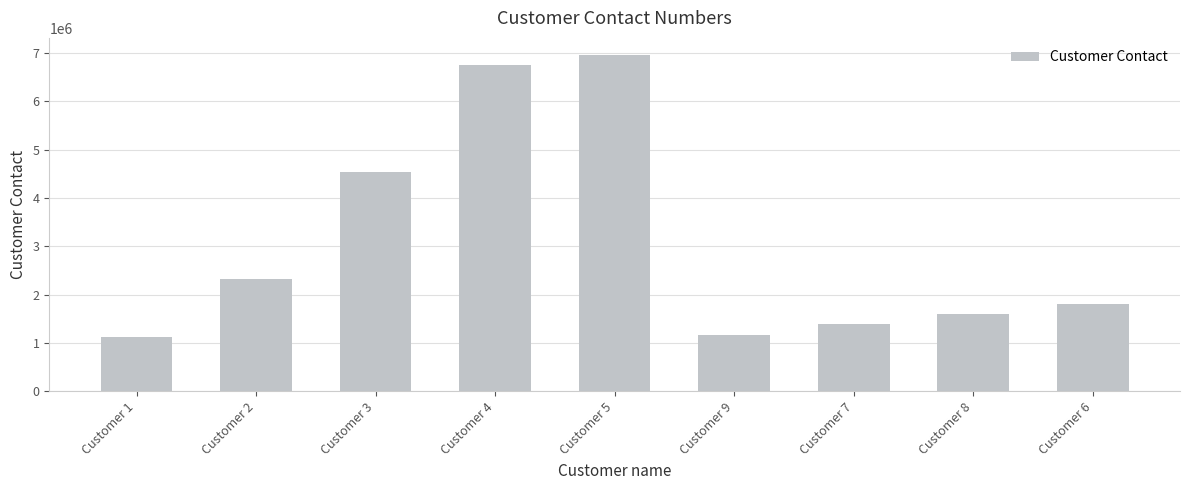

How many values are below 1809306?

4